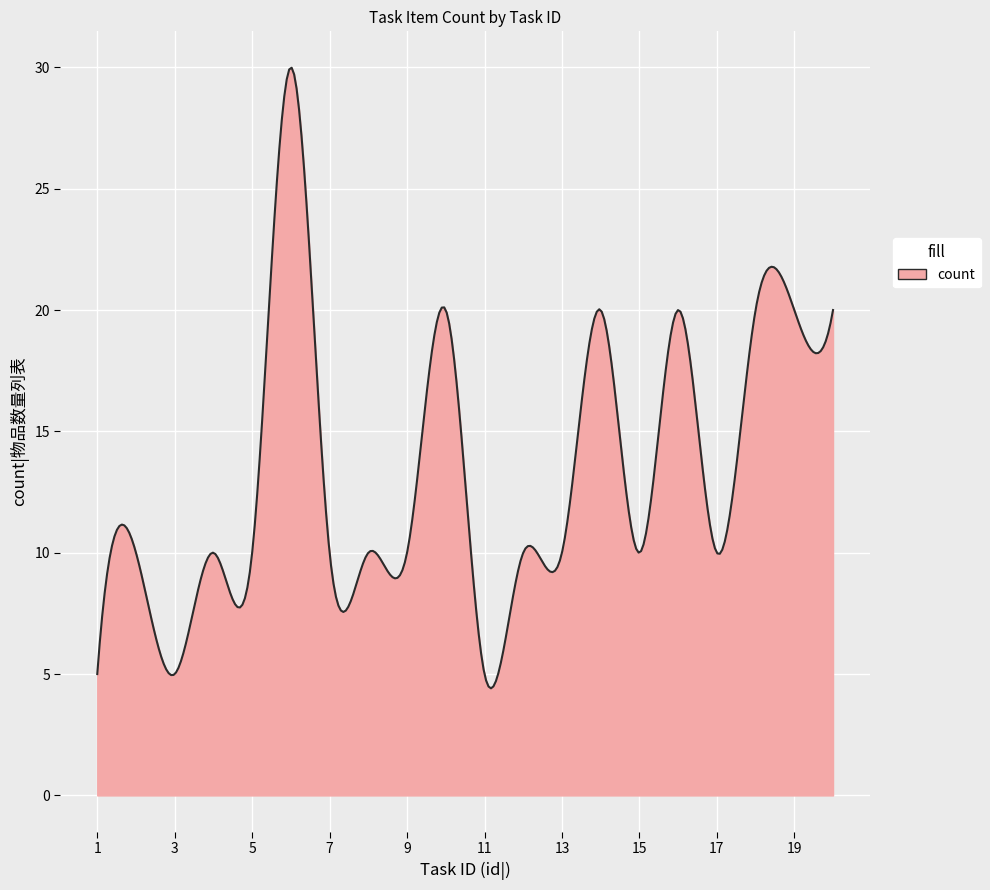

What is the difference between the maximum and minimum values?

25.6